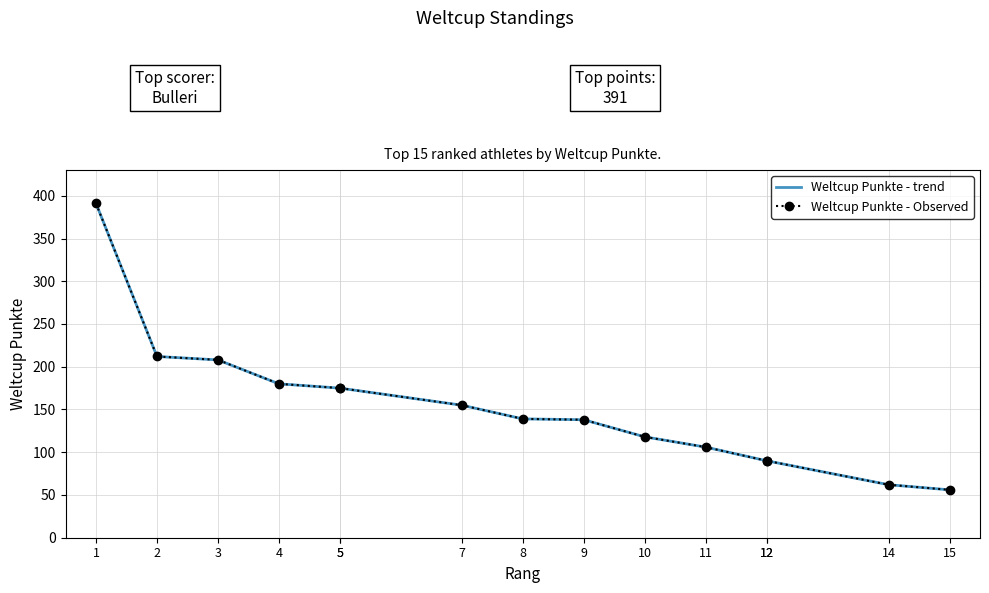

Reading left to right, list all the values displayed in this chart.

Weltcup Punkte - trend: 1=391	2=212	3=208	4=180	5=175	5=175	7=155	8=139	9=138	10=118	11=106	12=90	12=90	14=62	15=56
Weltcup Punkte - Observed: 1=391	2=212	3=208	4=180	5=175	5=175	7=155	8=139	9=138	10=118	11=106	12=90	12=90	14=62	15=56